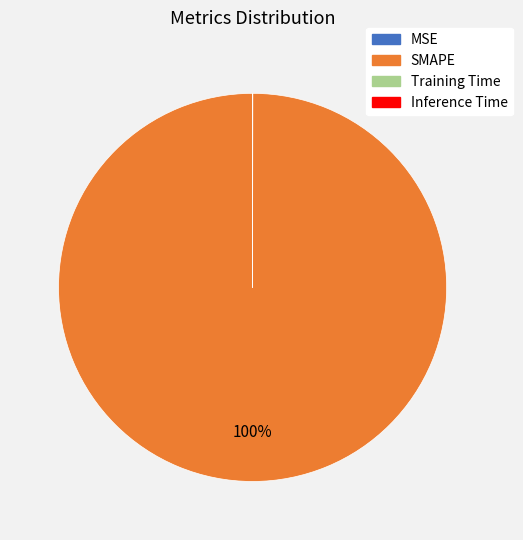

Which slice represents more than half of the pie?

SMAPE